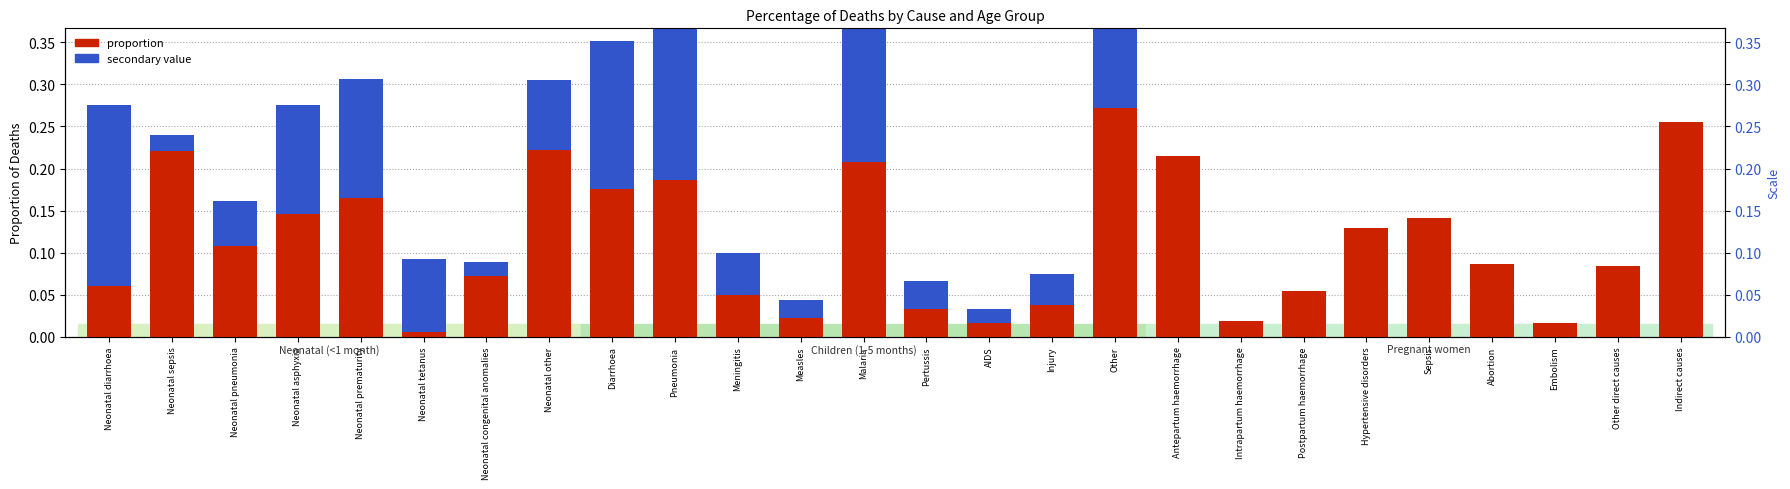

At which category is the sum across all series the highest?

Other